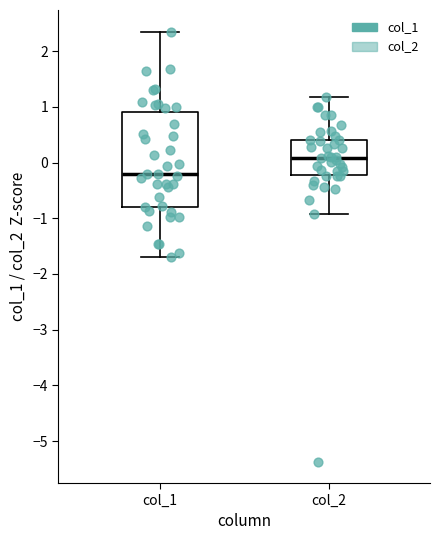

Which box's median line is the highest?

col_2